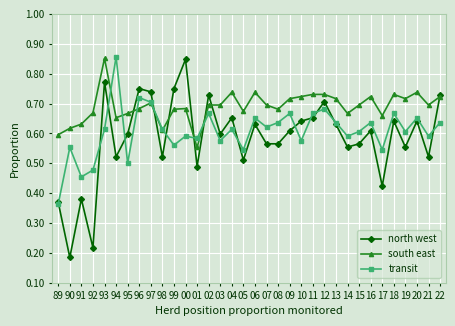

Which series has the largest range (max minus min)?

north west